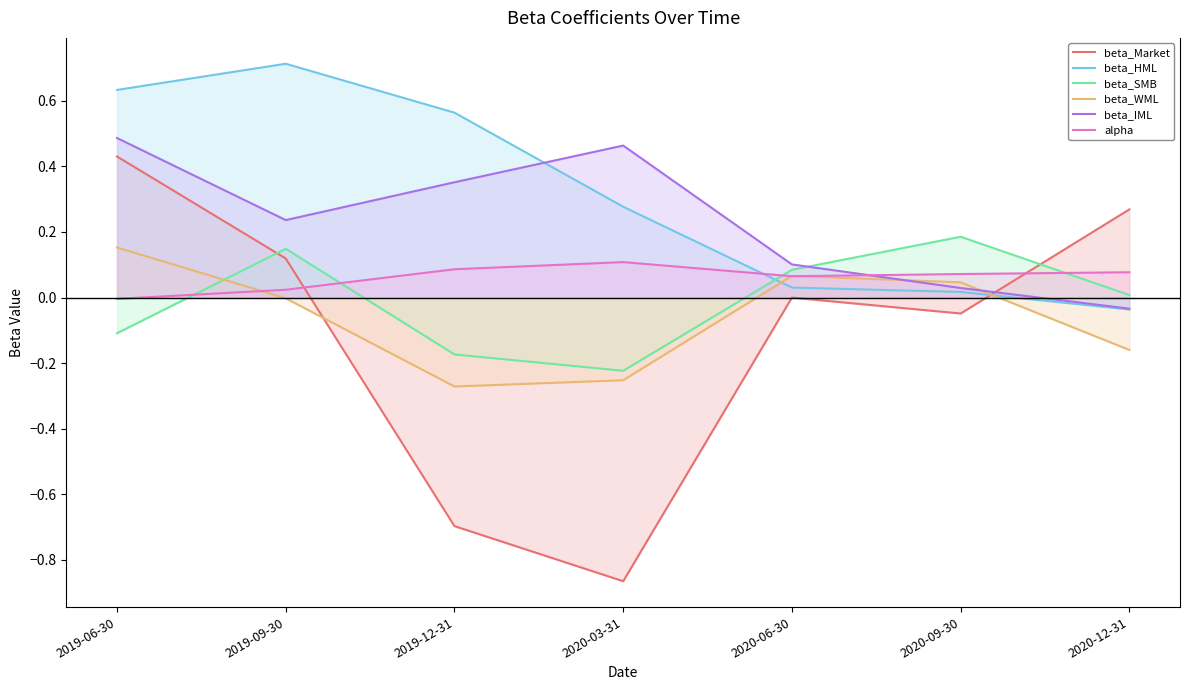

What is the difference between the maximum and minimum values in the beta_HML series?

0.7